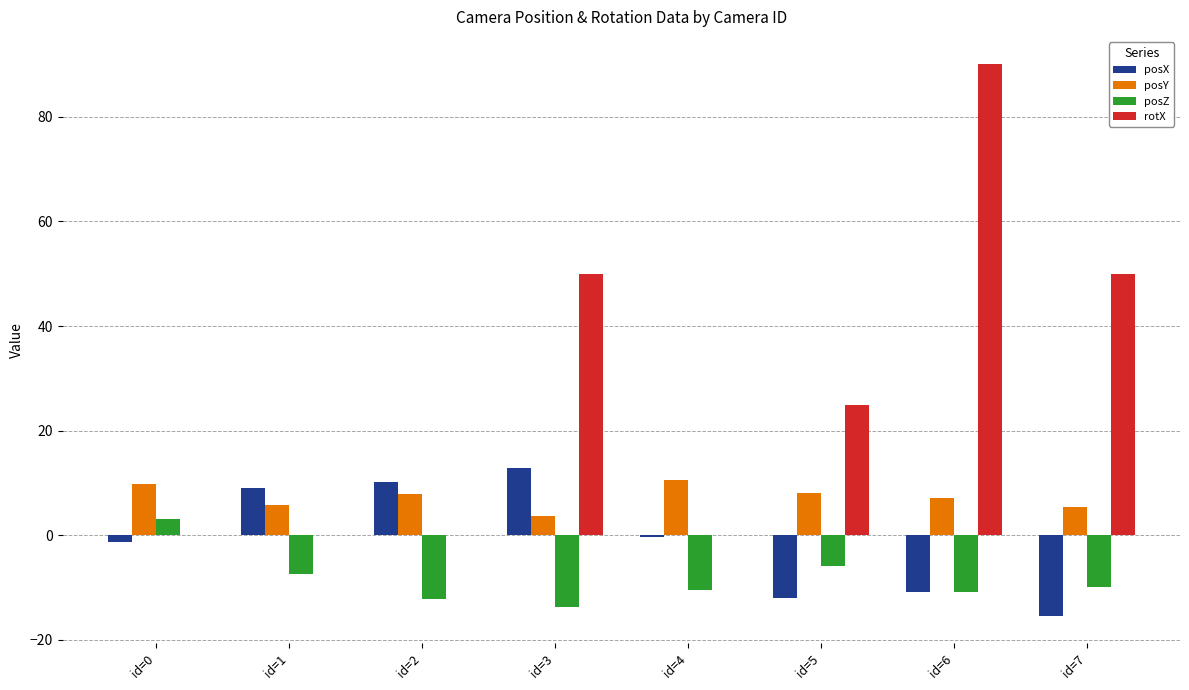

At which category is the sum across all series the highest?

id=6